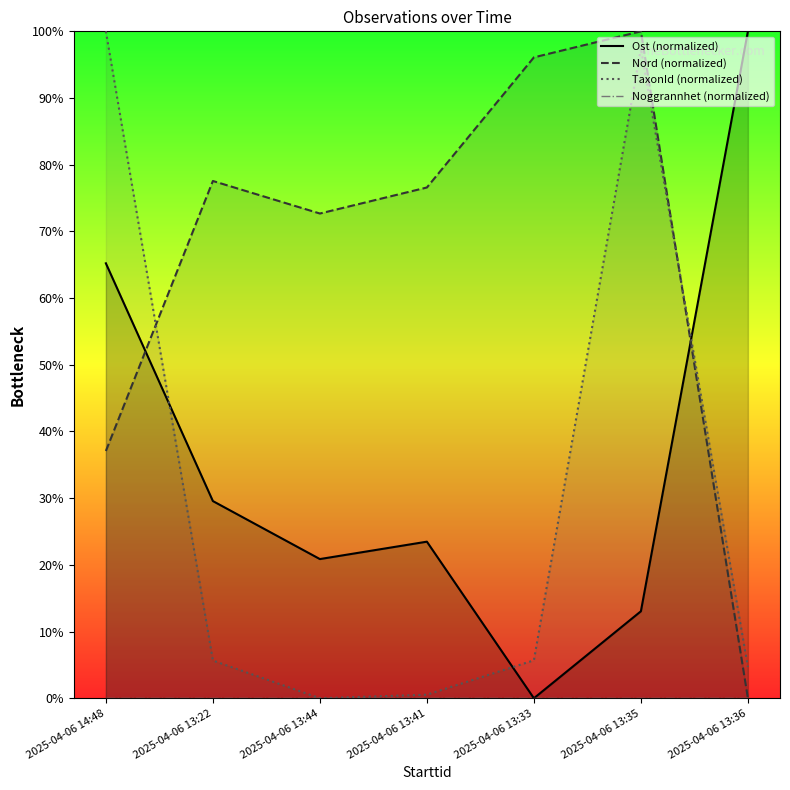

What is the difference between the Nord (normalized) values at 2025-04-06 13:36 and 2025-04-06 13:35?

100.0